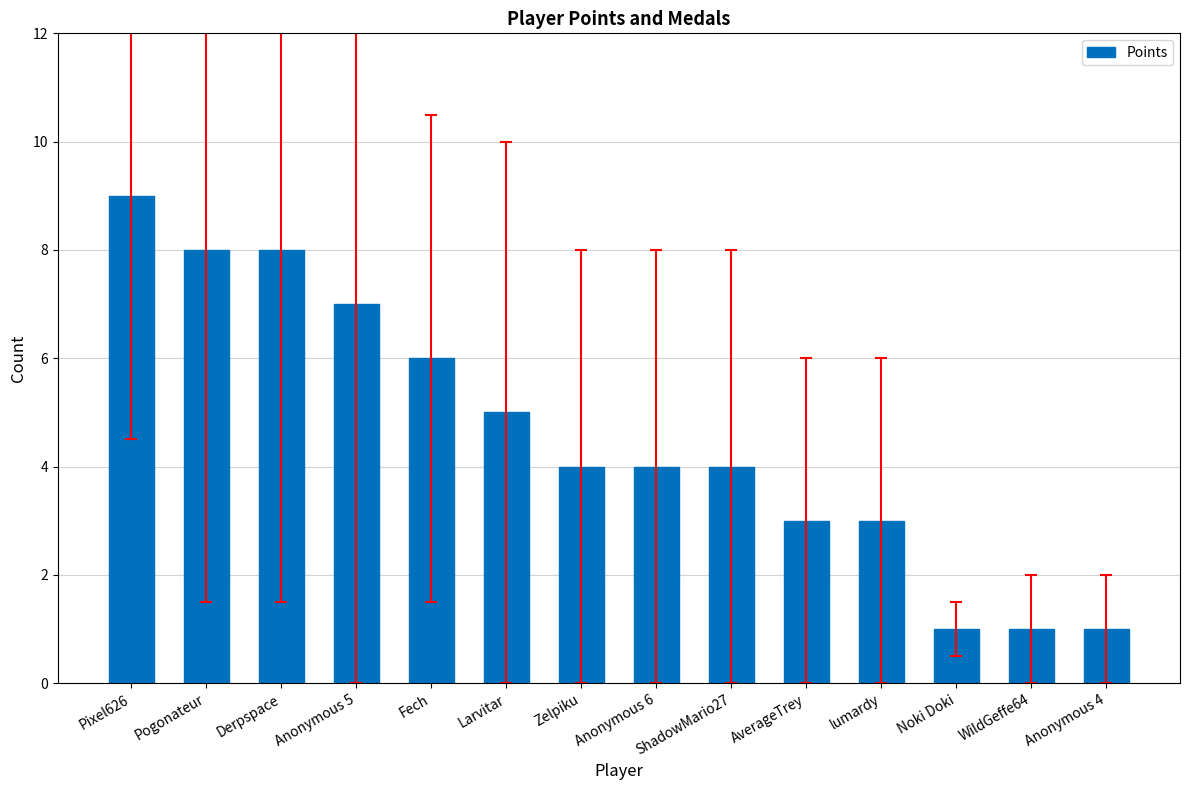

What is the average value?

5